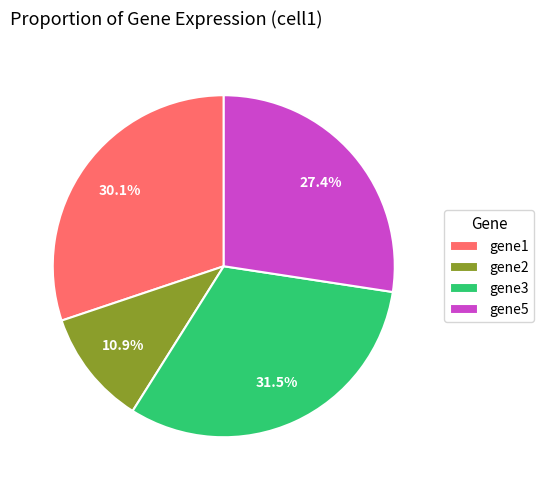

Which slice is the smallest?

gene2